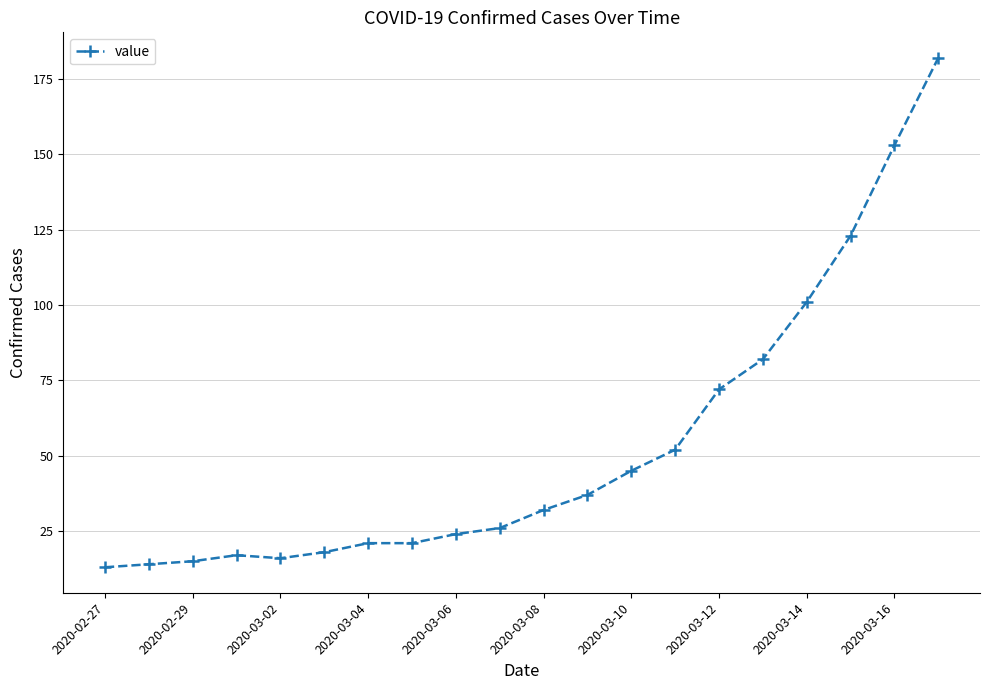

Reading left to right, extract all data points from this chart.

13	14	15	17	16	18	21	21	24	26	32	37	45	52	72	82	101	123	153	182